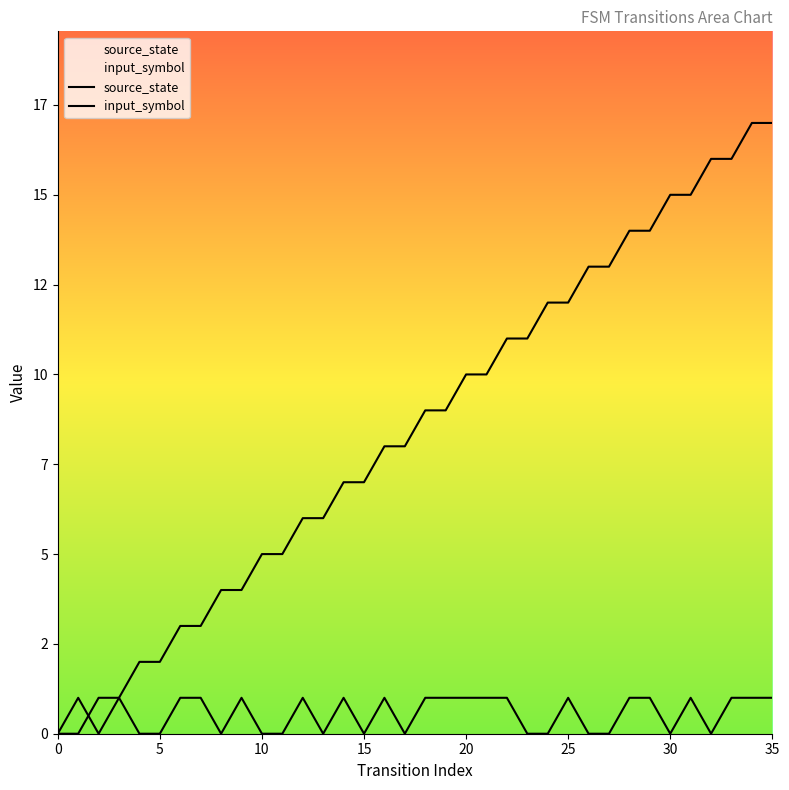

Reading right to left, list all the values displayed in this chart.

source_state: 17	17	16	16	15	15	14	14	13	13	12	12	11	11	10	10	9	9	8	8	7	7	6	6	5	5	4	4	3	3	2	2	1	1	0	0
input_symbol: 1	1	1	0	1	0	1	1	0	0	1	0	0	1	1	1	1	1	0	1	0	1	0	1	0	0	1	0	1	1	0	0	1	0	1	0